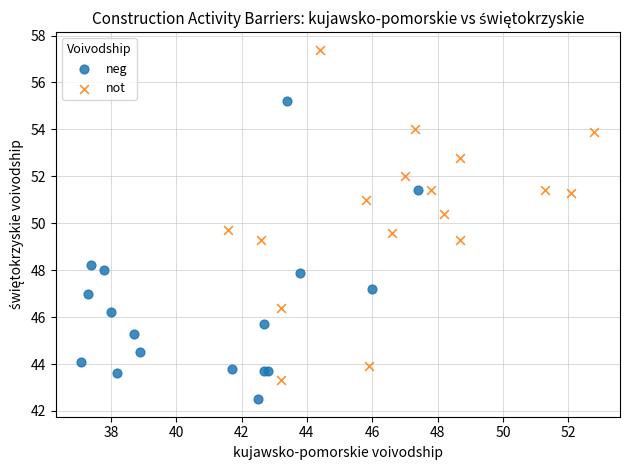

Which series has the largest Y range (max minus min)?

not